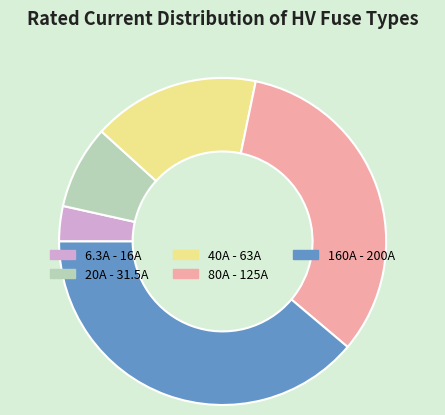

Does any single category account for the majority?

No